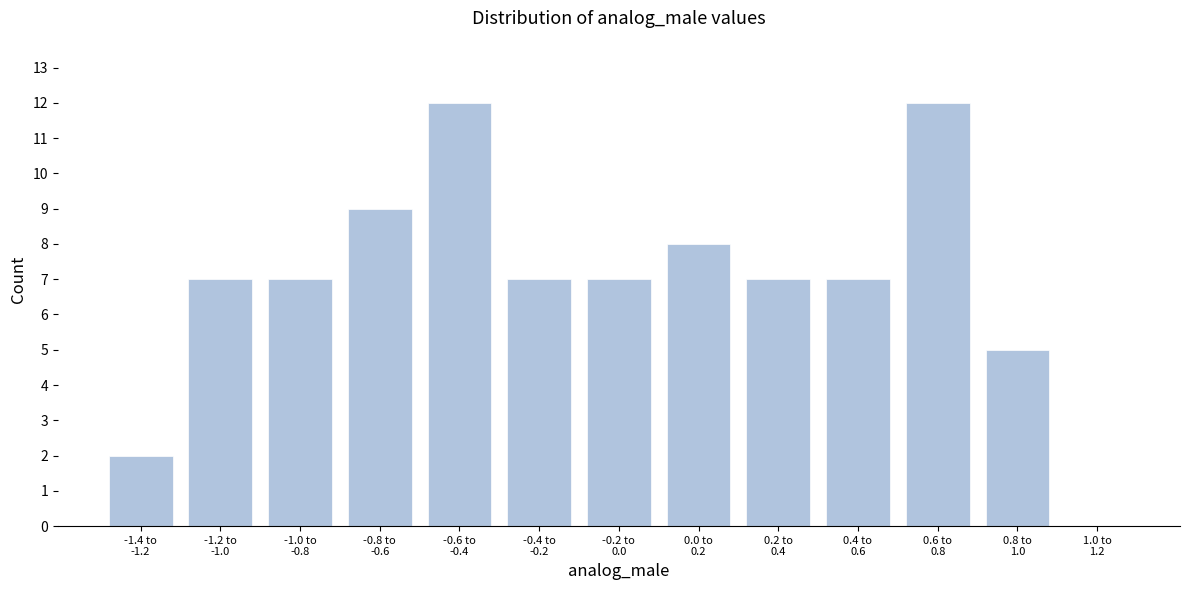

What is the greatest value displayed?

12